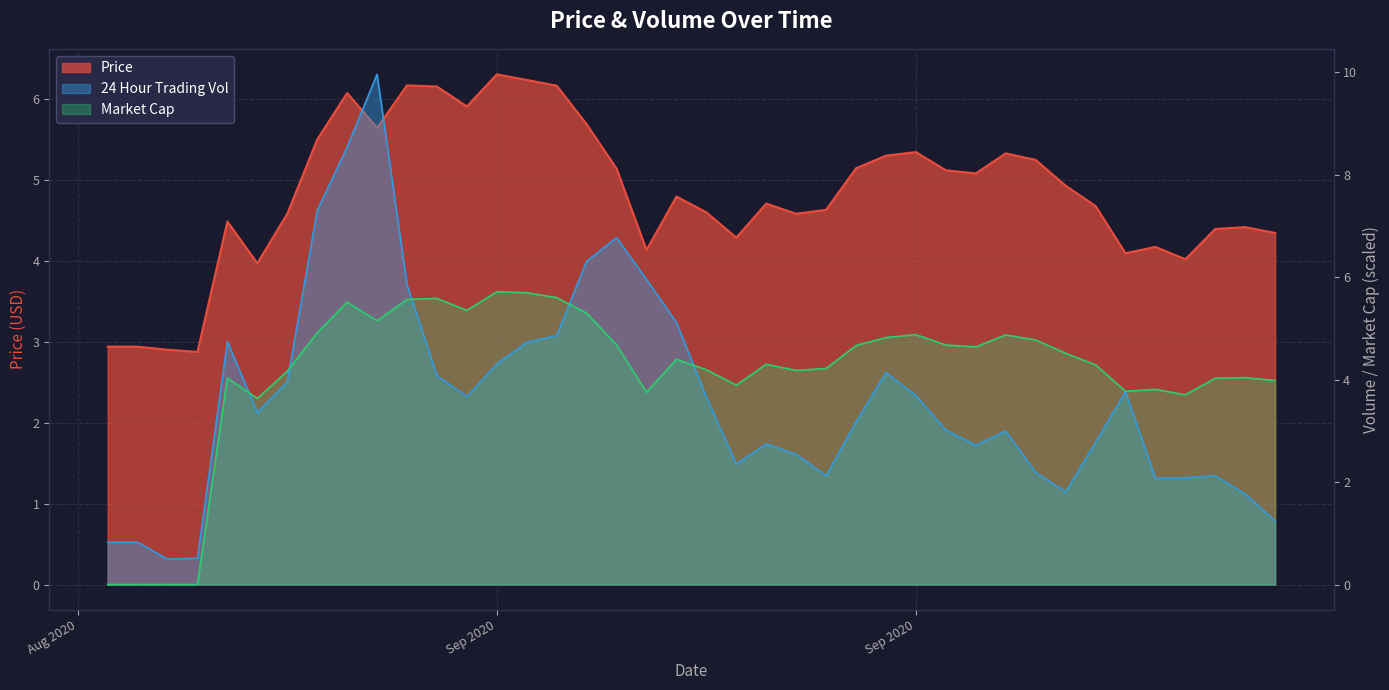

Which series ends up on top after the final intersection of 24 Hour Trading Vol and Market Cap?

Market Cap